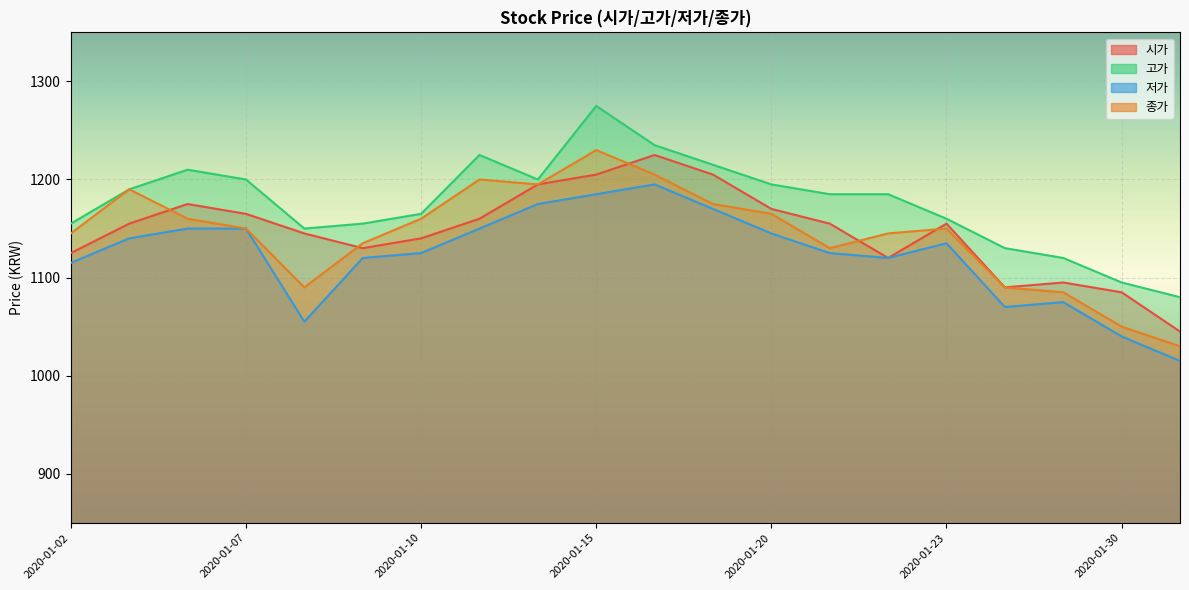

Which has a higher value, 2020-01-13 or 2020-01-17?

2020-01-17